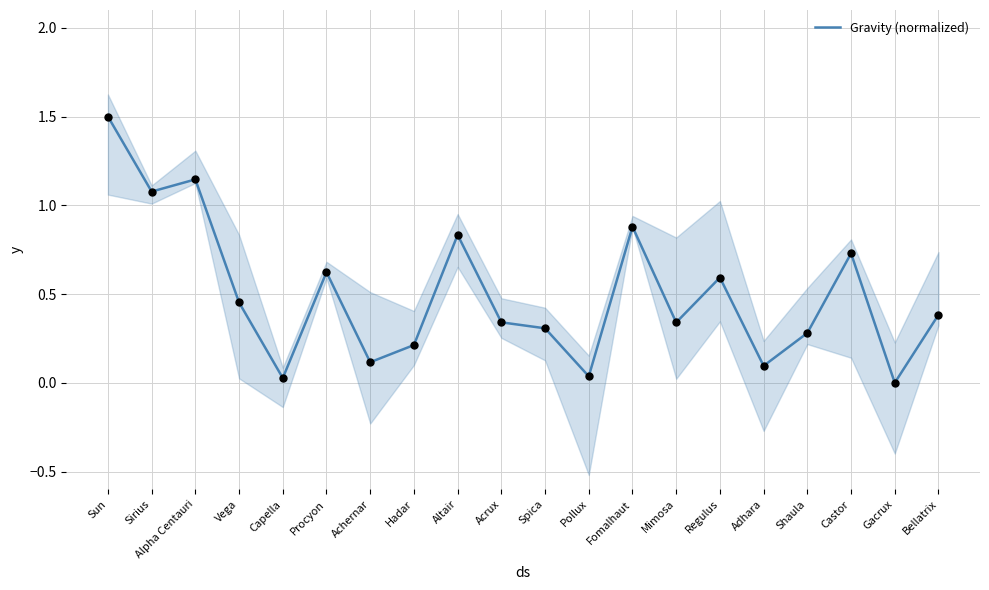

What is the change in value from Mimosa to Regulus?

+0.3